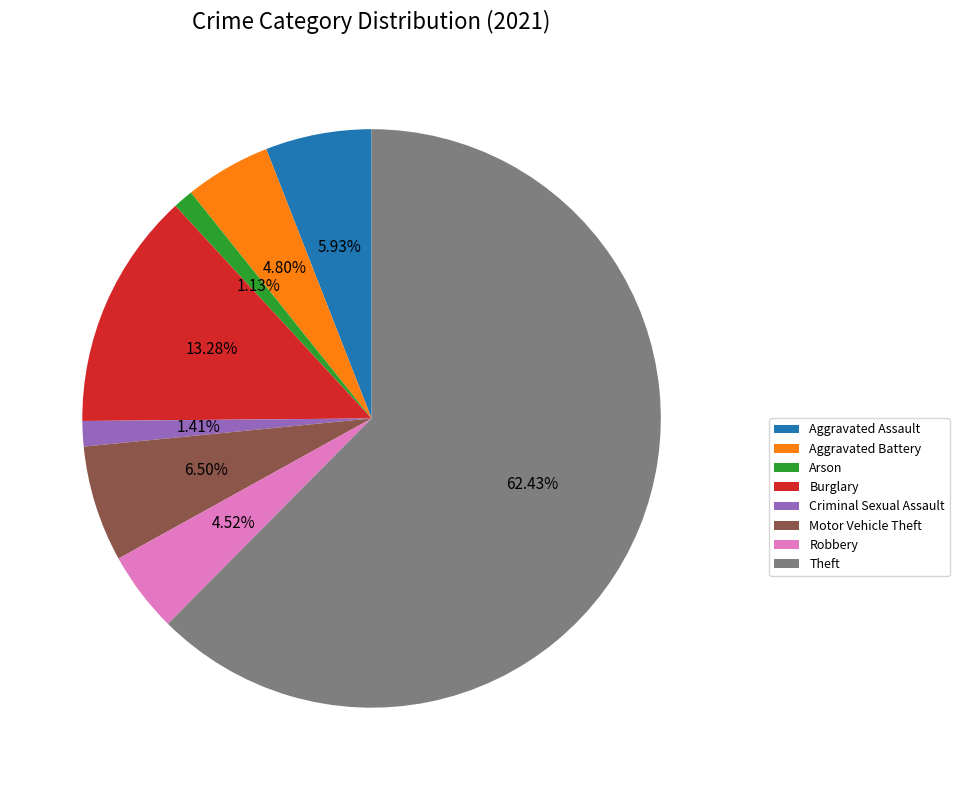

What is the ratio of the value at Aggravated Assault to the value at Motor Vehicle Theft?

0.9